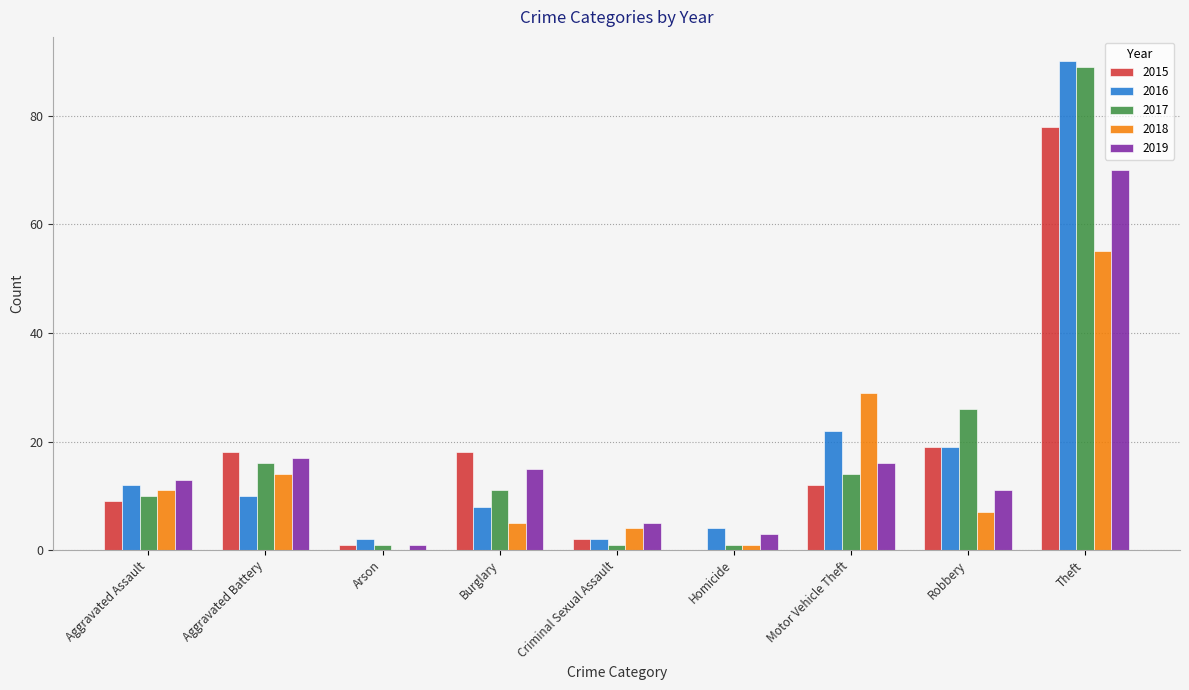

Reading left to right, what are all the values shown in this chart?

2015: Aggravated Assault=9	Aggravated Battery=18	Arson=1	Burglary=18	Criminal Sexual Assault=2	Homicide=0	Motor Vehicle Theft=12	Robbery=19	Theft=78
2016: Aggravated Assault=12	Aggravated Battery=10	Arson=2	Burglary=8	Criminal Sexual Assault=2	Homicide=4	Motor Vehicle Theft=22	Robbery=19	Theft=90
2017: Aggravated Assault=10	Aggravated Battery=16	Arson=1	Burglary=11	Criminal Sexual Assault=1	Homicide=1	Motor Vehicle Theft=14	Robbery=26	Theft=89
2018: Aggravated Assault=11	Aggravated Battery=14	Arson=0	Burglary=5	Criminal Sexual Assault=4	Homicide=1	Motor Vehicle Theft=29	Robbery=7	Theft=55
2019: Aggravated Assault=13	Aggravated Battery=17	Arson=1	Burglary=15	Criminal Sexual Assault=5	Homicide=3	Motor Vehicle Theft=16	Robbery=11	Theft=70